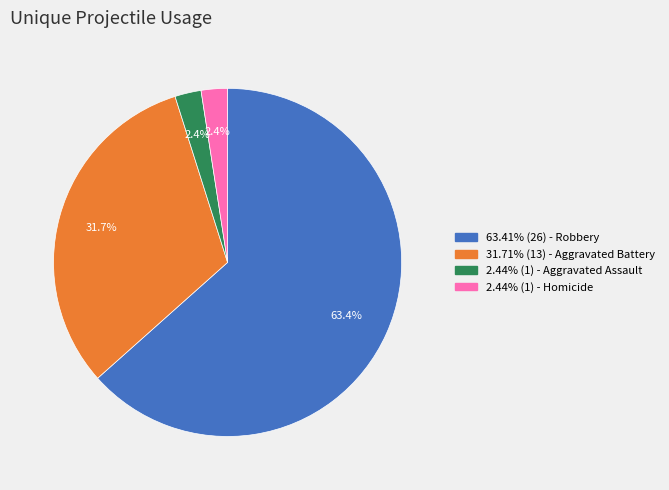

Is there any slice that represents more than half of the pie?

Yes